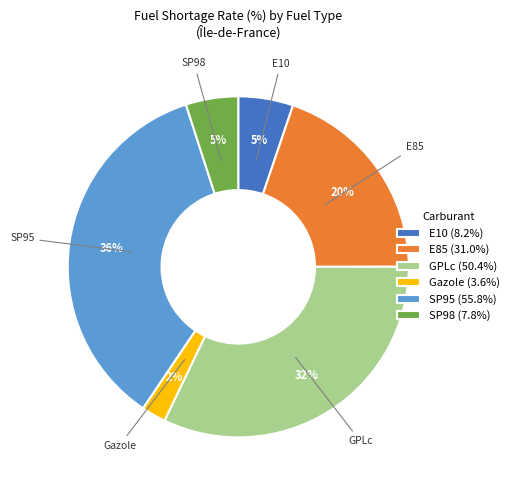

Combined, do Gazole (3.6%) and E85 (31.0%) account for over 50%?

No